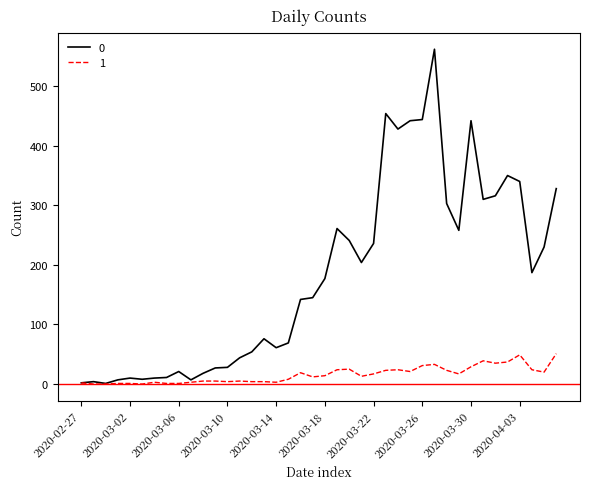

What is the greatest value displayed?

562